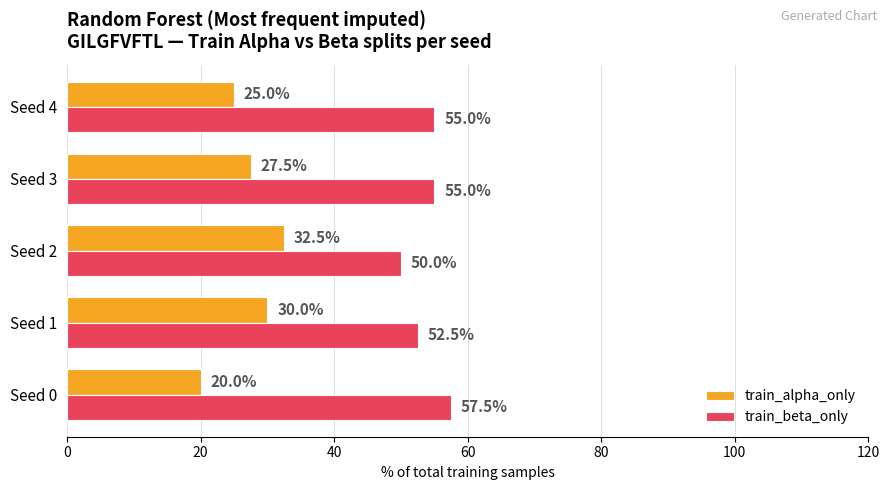

List the series in order of their peak value, highest first.

train_beta_only, train_alpha_only